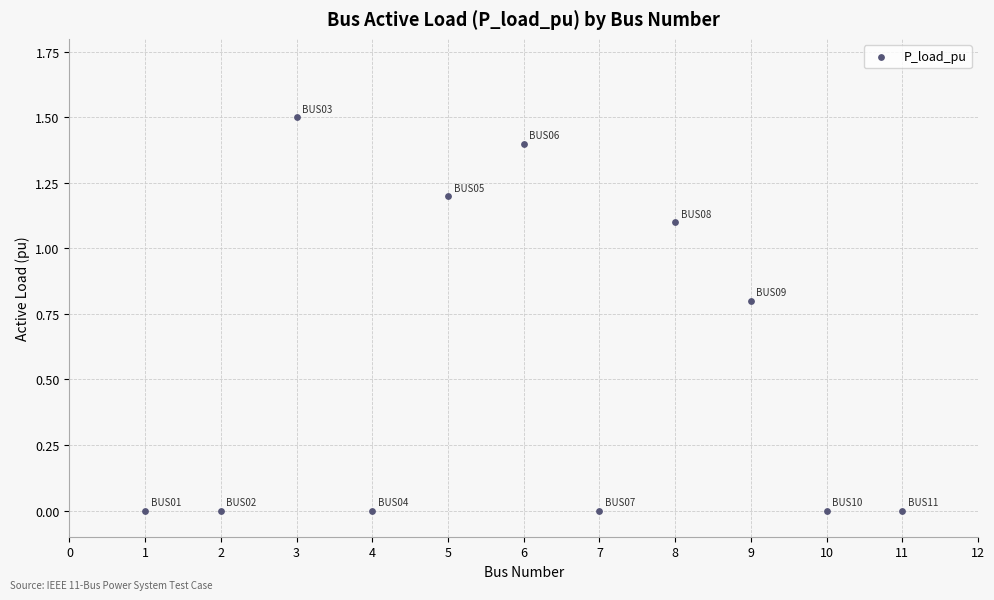

What is the range of X values (max minus min)?

10.0